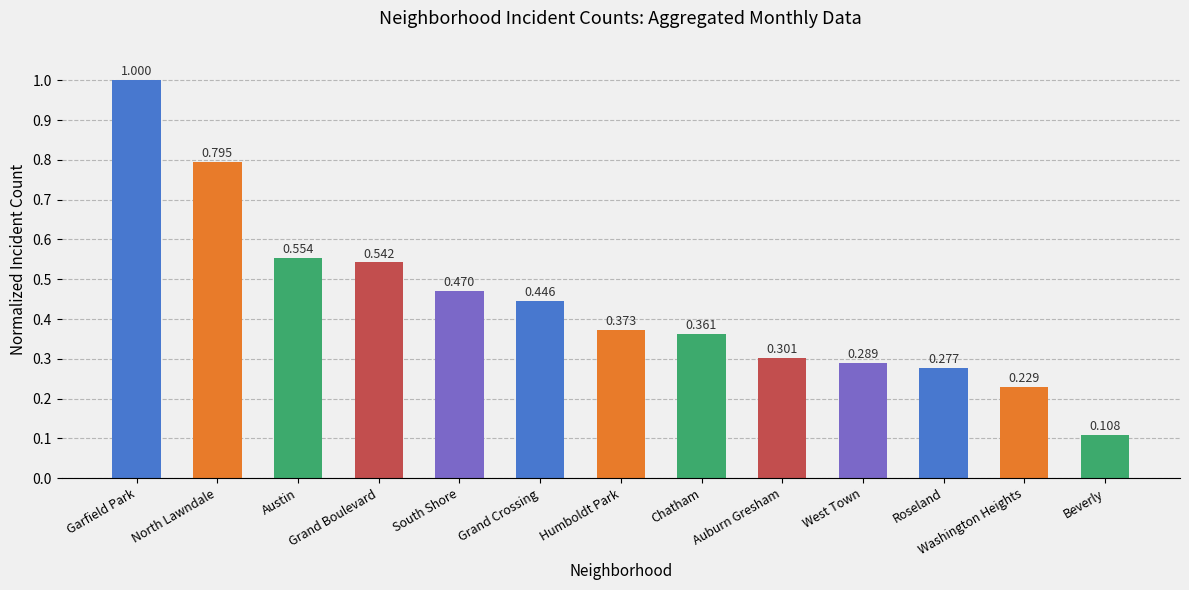

Which category has the lowest value across all series?

Beverly